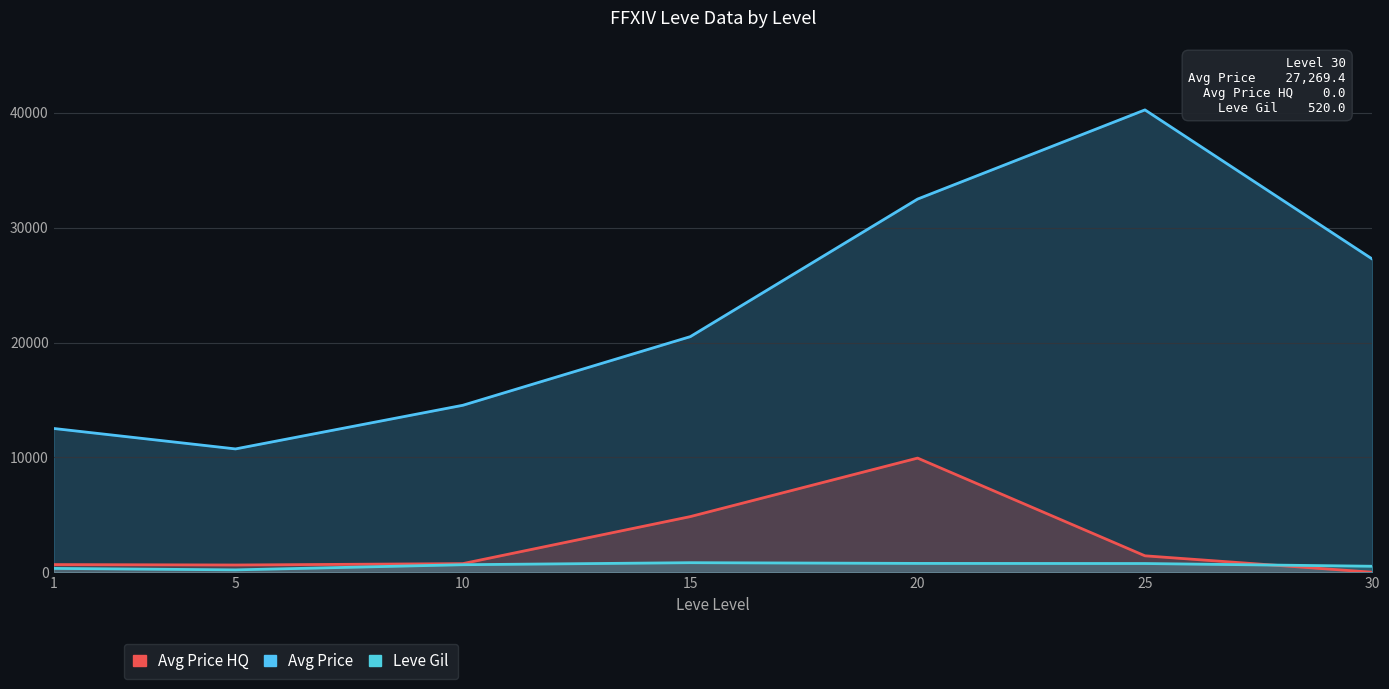

How many interior local peaks does the Avg Price series have?

1